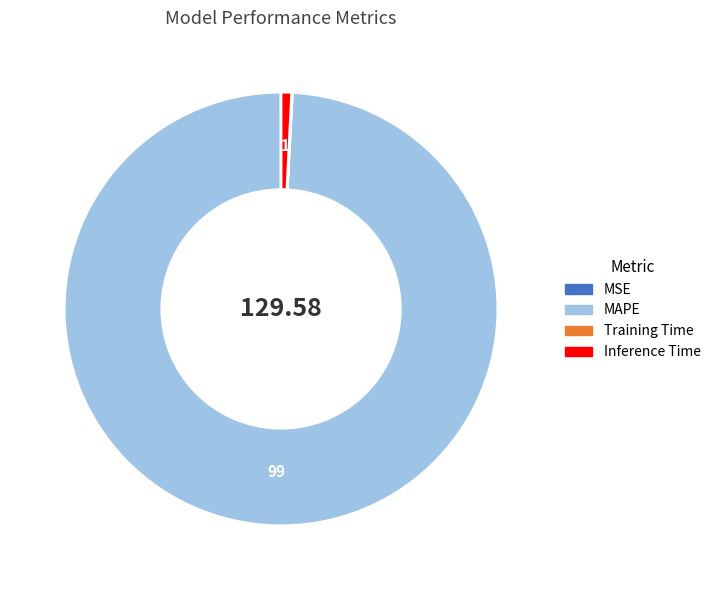

Which slice is the largest?

MAPE